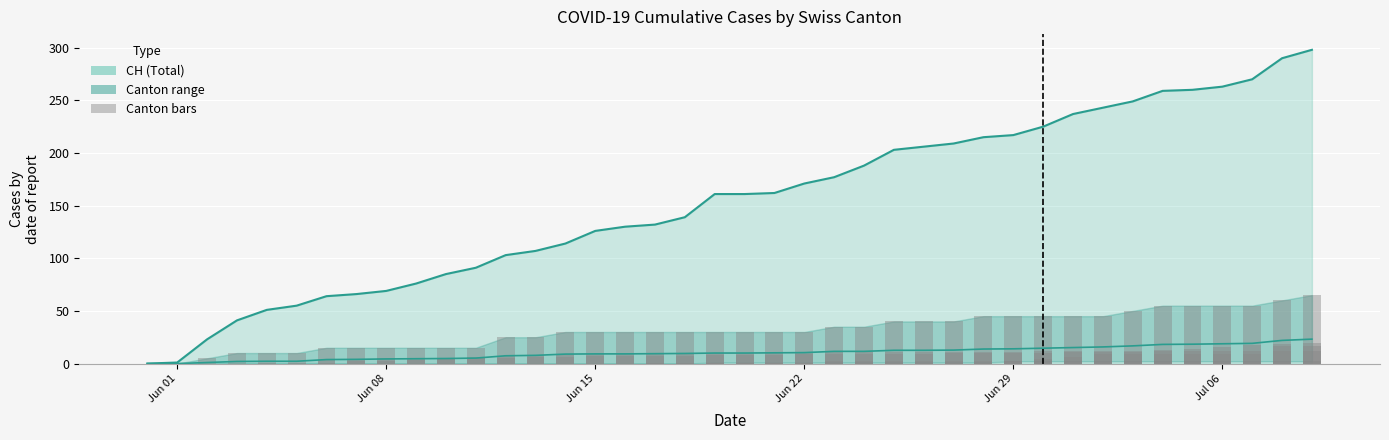

Between Jun 08 and Jun 22, which series saw the biggest shift?

CH line